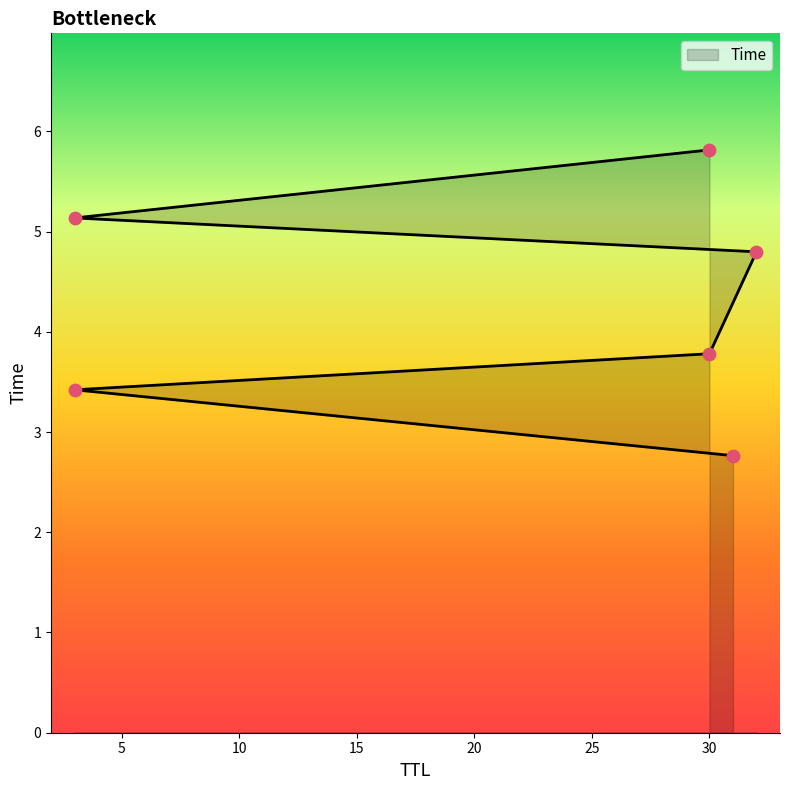

What is the ratio of the value at 32 to the value at 31?

1.7